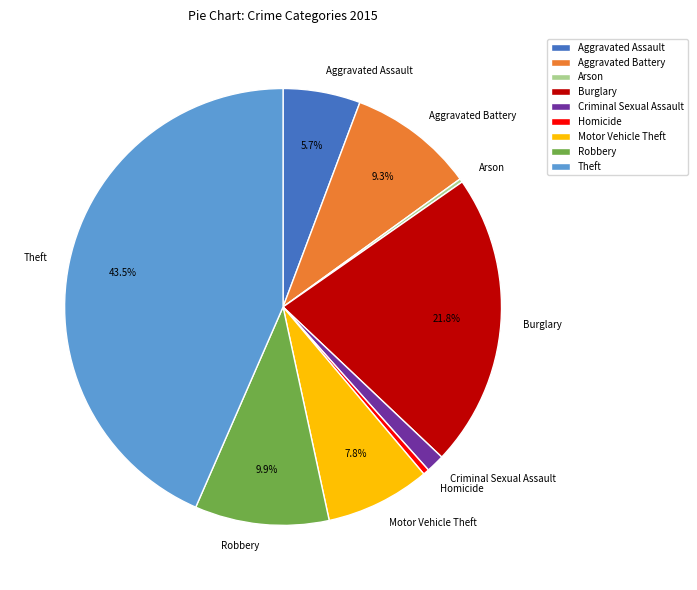

The Aggravated Assault slice represents 1% of the pie. True or false?

False